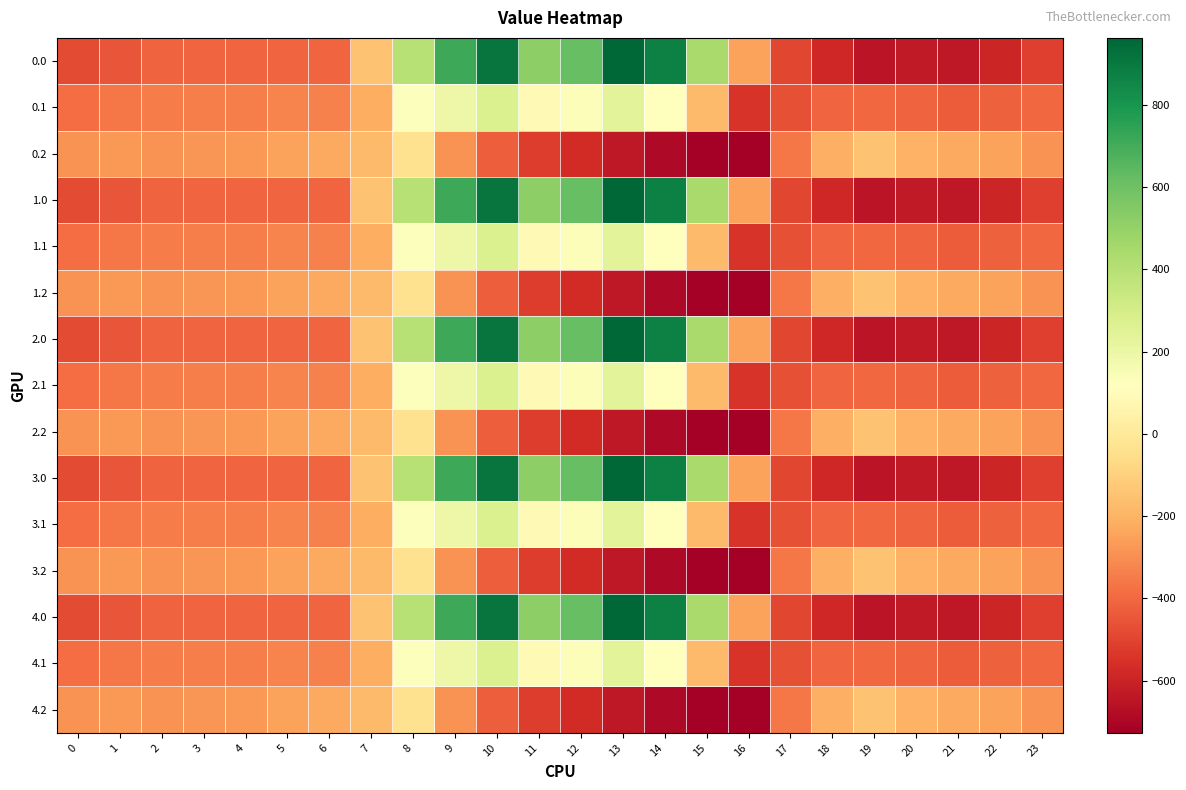

At which category is the sum across all series the highest?

10